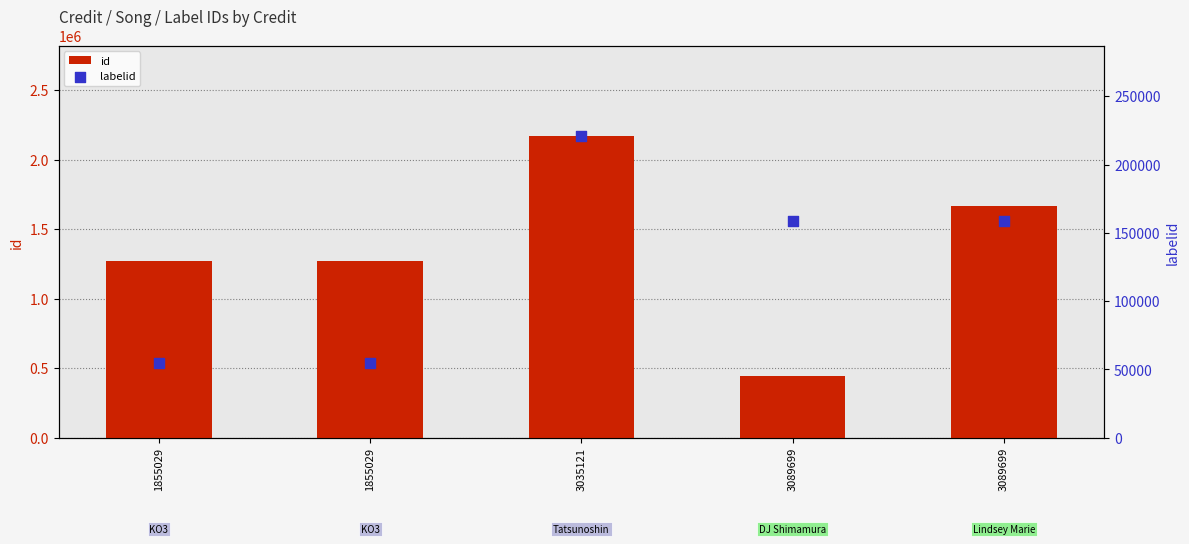

Which series has the largest total across all categories?

id